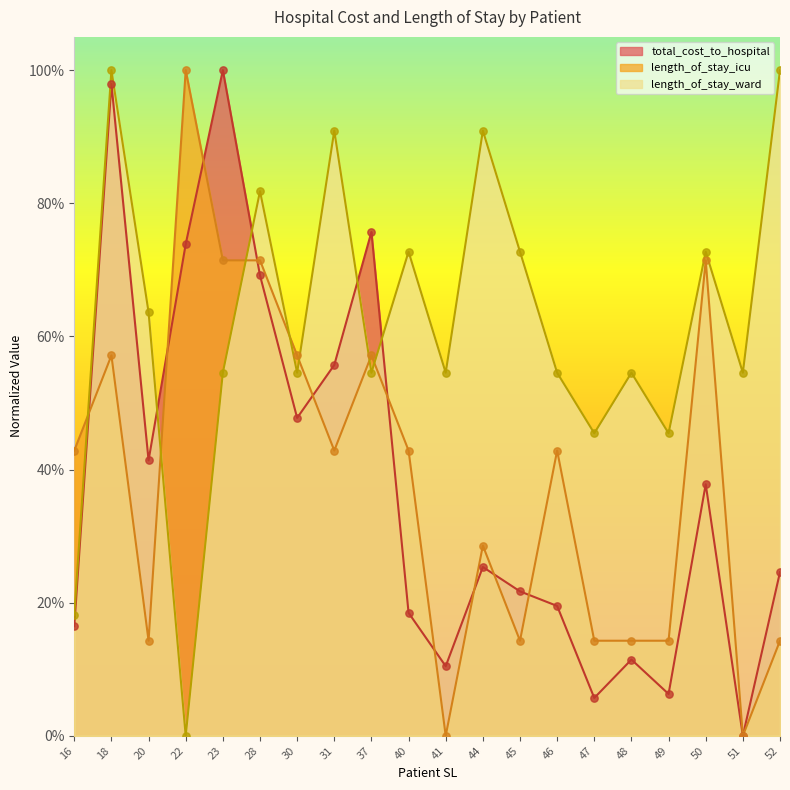

Which series has the largest total across all categories?

length_of_stay_ward